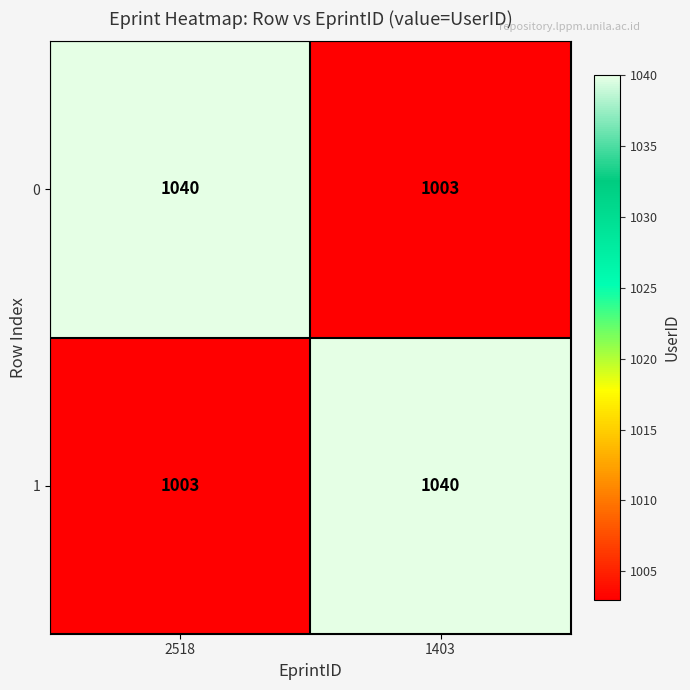

What is the total value across all series at 1403?

2043